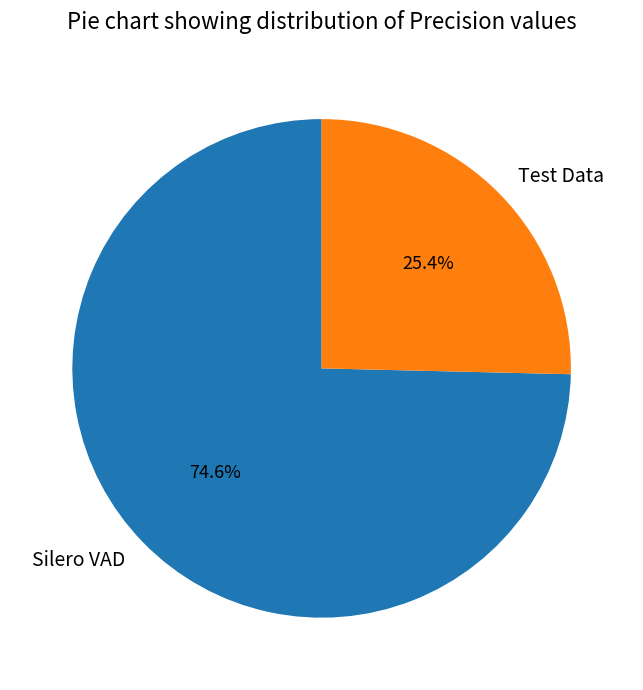

To the nearest percent, what is the combined percentage of Test Data and Silero VAD?

100%